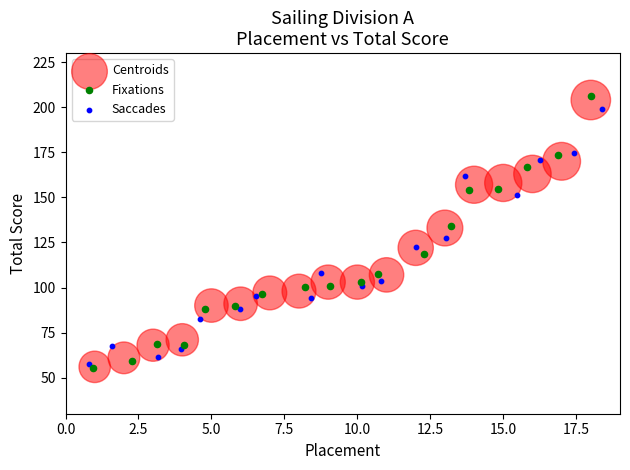

Which series has the largest Y range (max minus min)?

Fixations